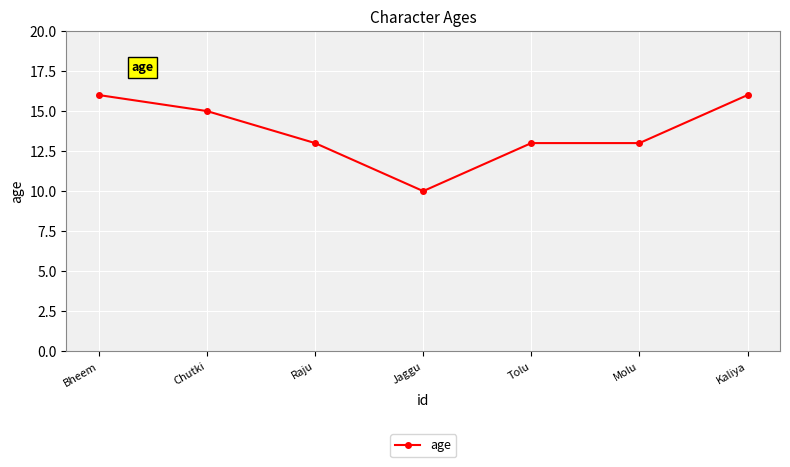

Reading left to right, extract all data points from this chart.

Bheem=16	Chutki=15	Raju=13	Jaggu=10	Tolu=13	Molu=13	Kaliya=16